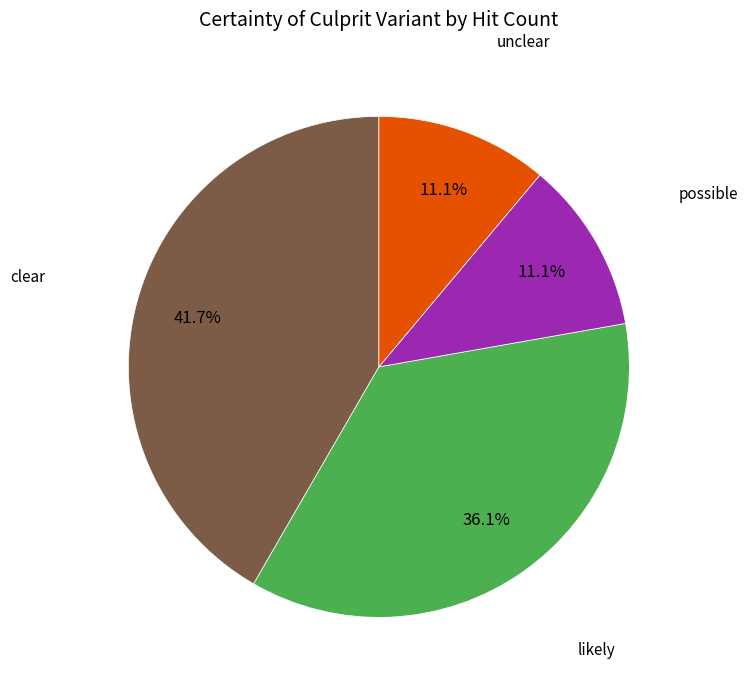

To the nearest percent, what is the combined percentage of likely and clear?

78%